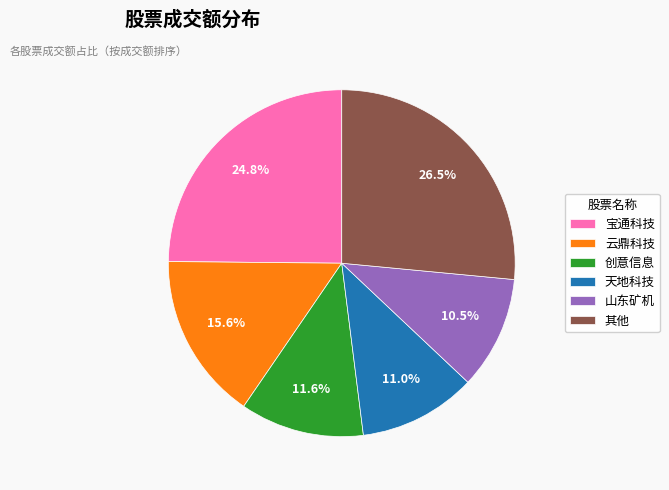

How many segments does this pie chart have?

6